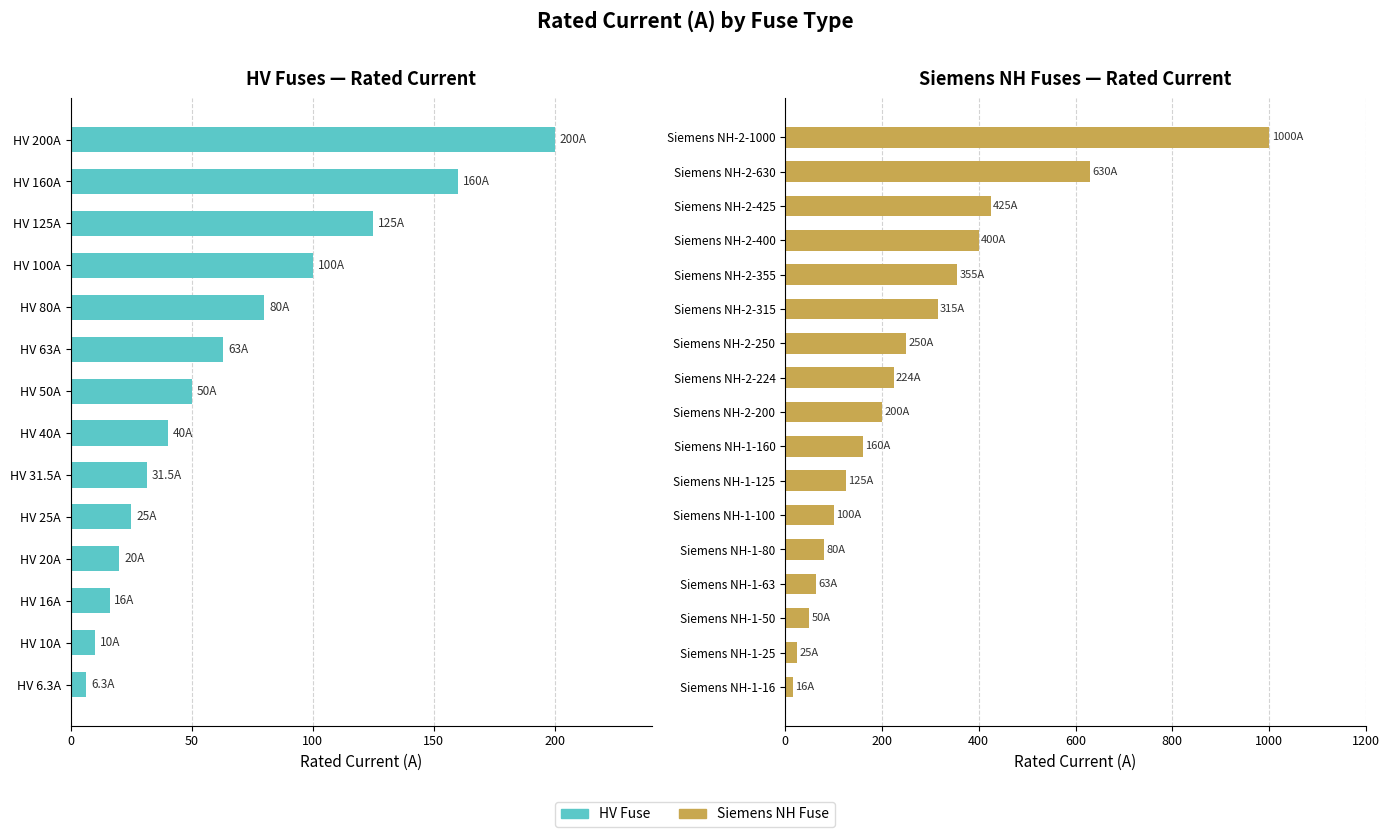

At which category does the chart reach its peak across all series?

HV 200A